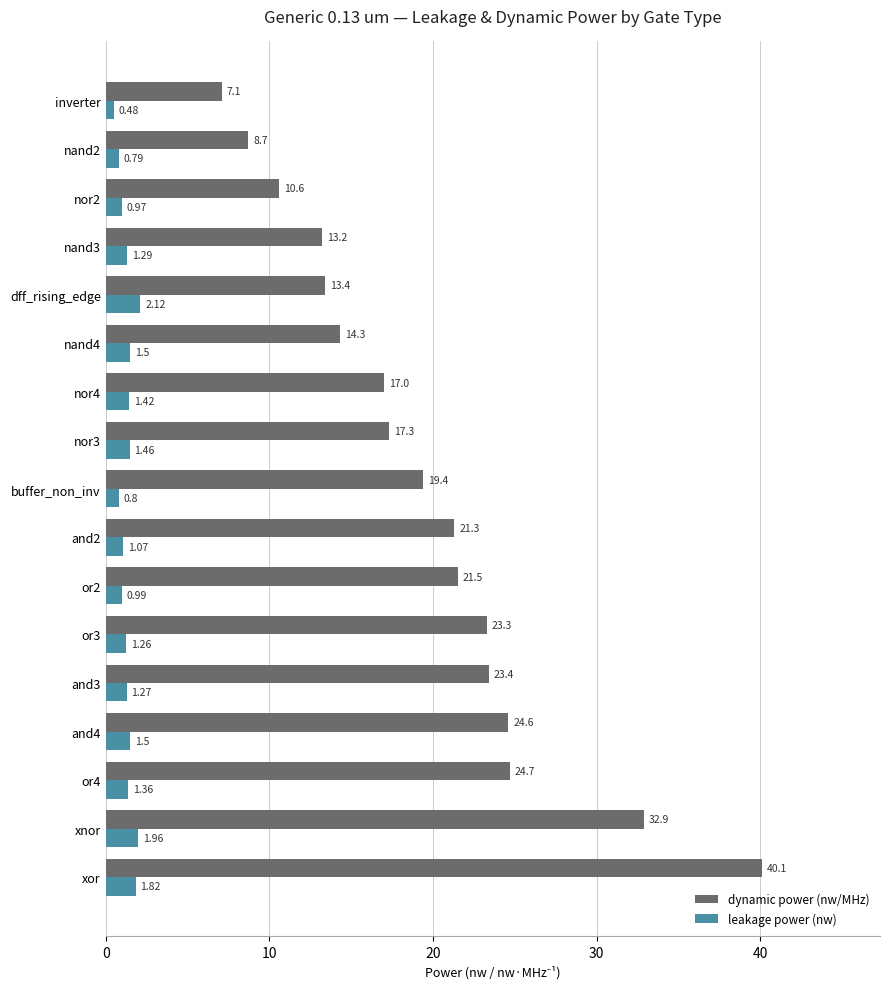

How many data points does each series have?

17